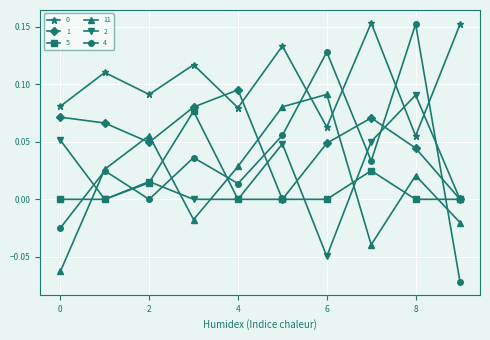

Which series has the largest range (max minus min)?

4